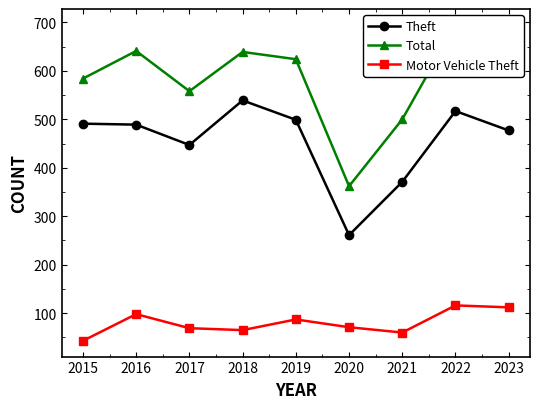

List the series in order of their overall mean, lowest first.

Motor Vehicle Theft, Theft, Total